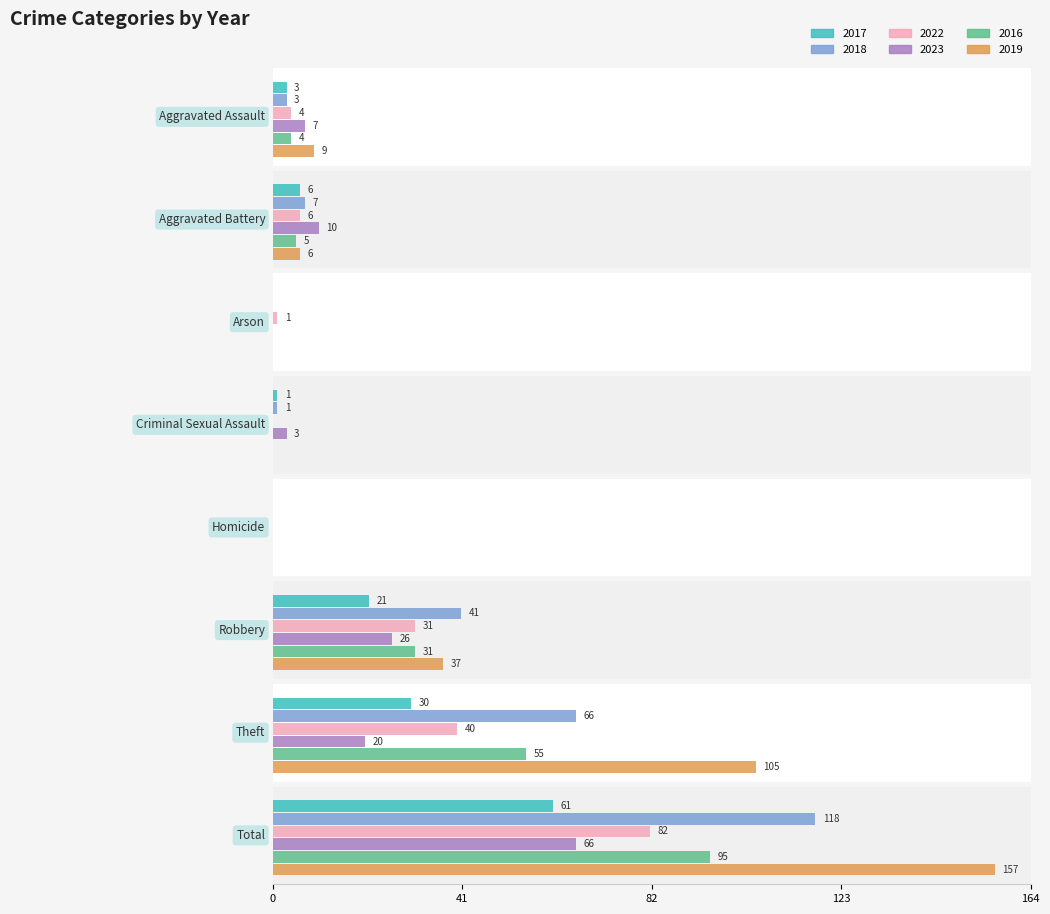

What is the value of the 2016 bar at the 7th from the left?

55